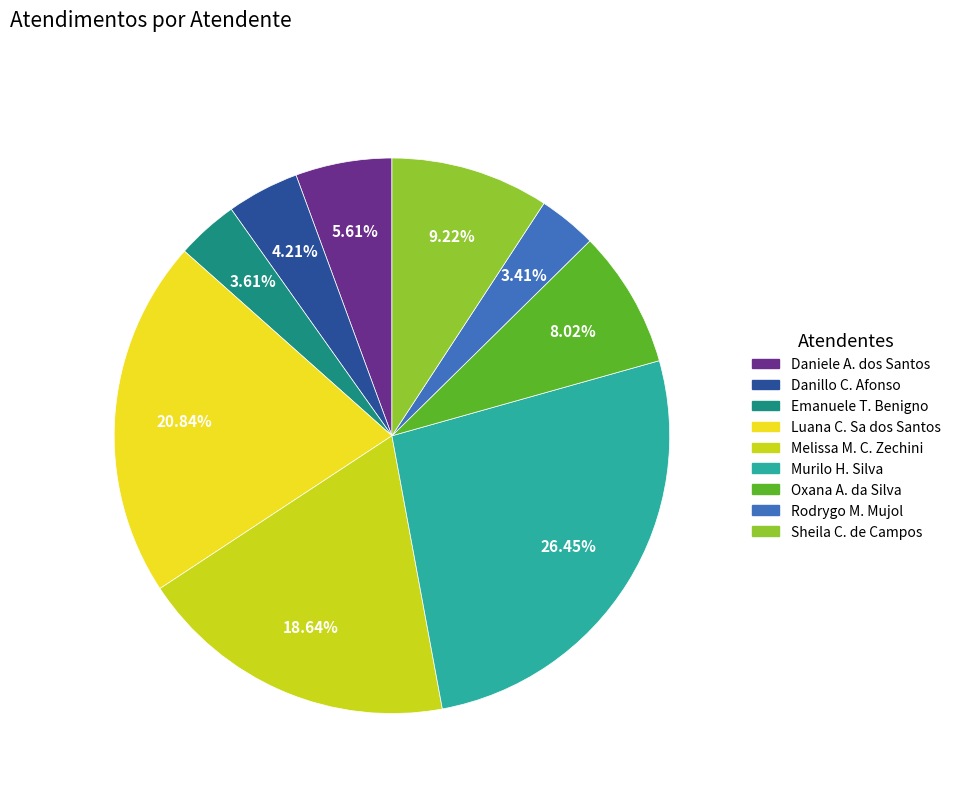

What is the ratio of the value at Luana C. Sa dos Santos to the value at Melissa M. C. Zechini?

1.1